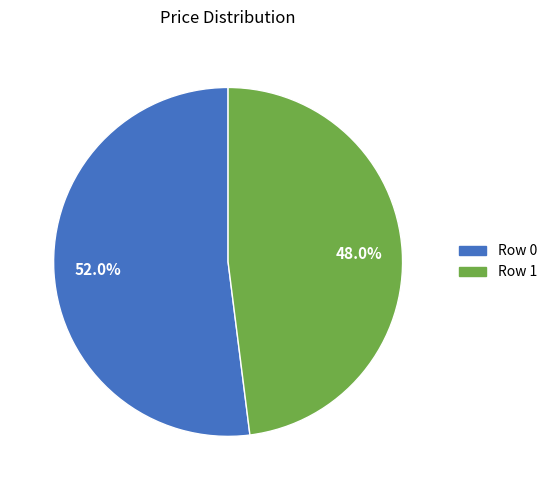

To the nearest percent, what is the combined percentage of Row 1 and Row 0?

100%